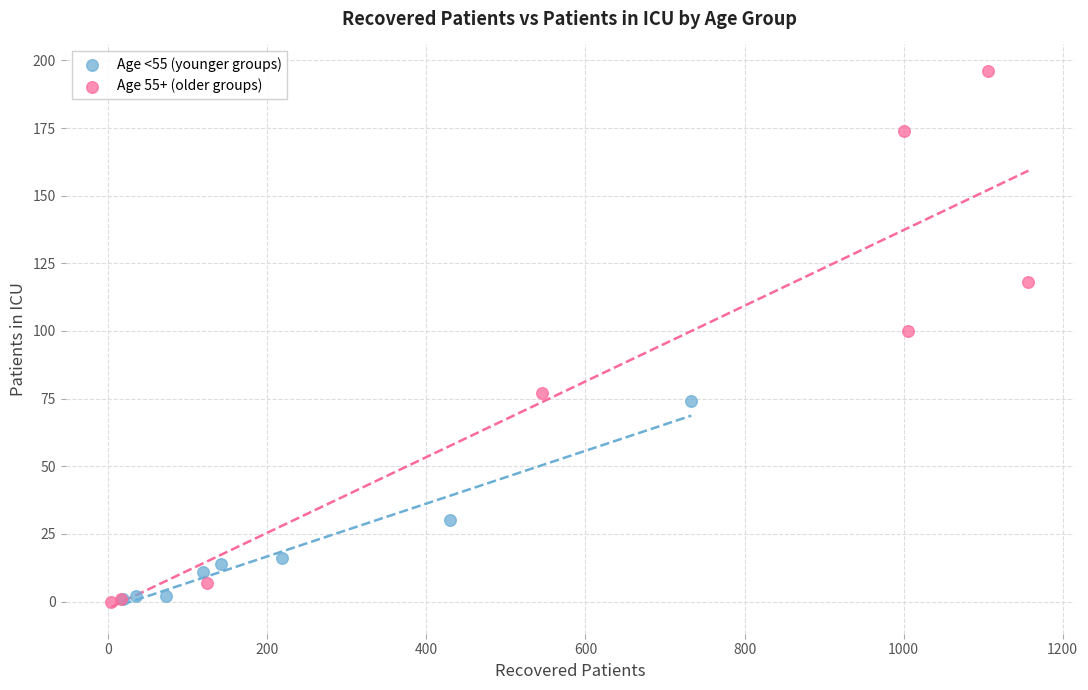

Which series reaches the maximum Y coordinate?

Age 55+ (older groups)